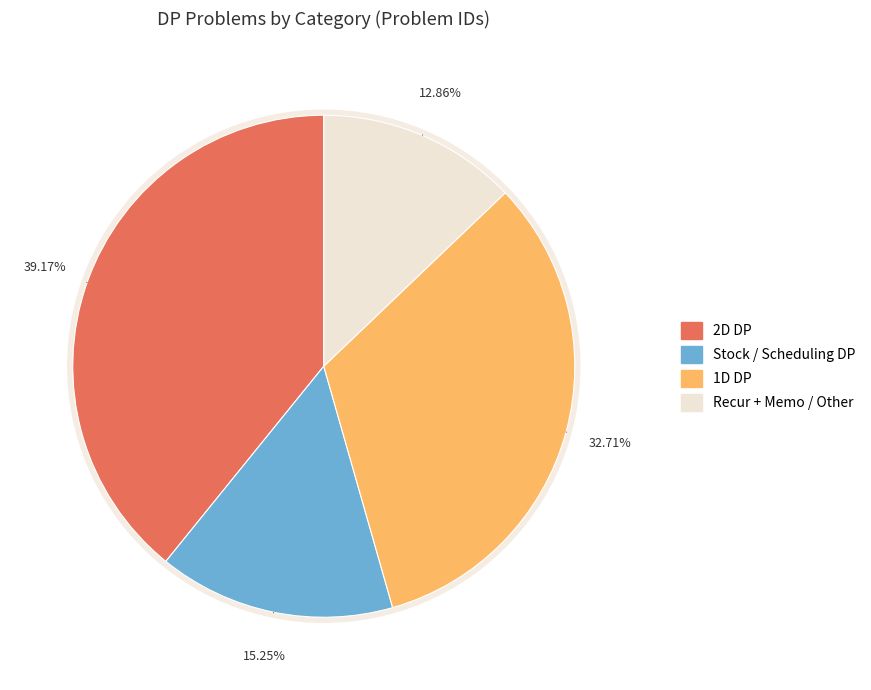

Is House Robber the majority of the pie?

No